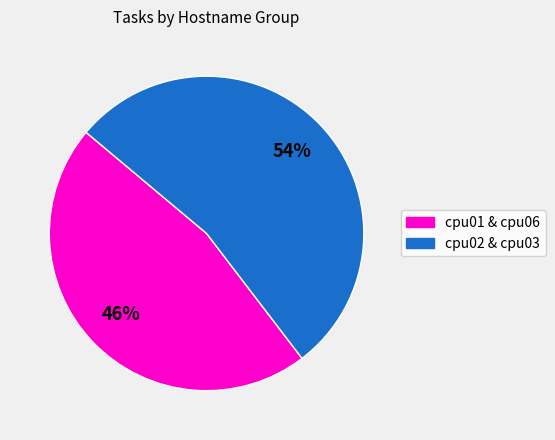

Is there any slice that represents more than half of the pie?

Yes